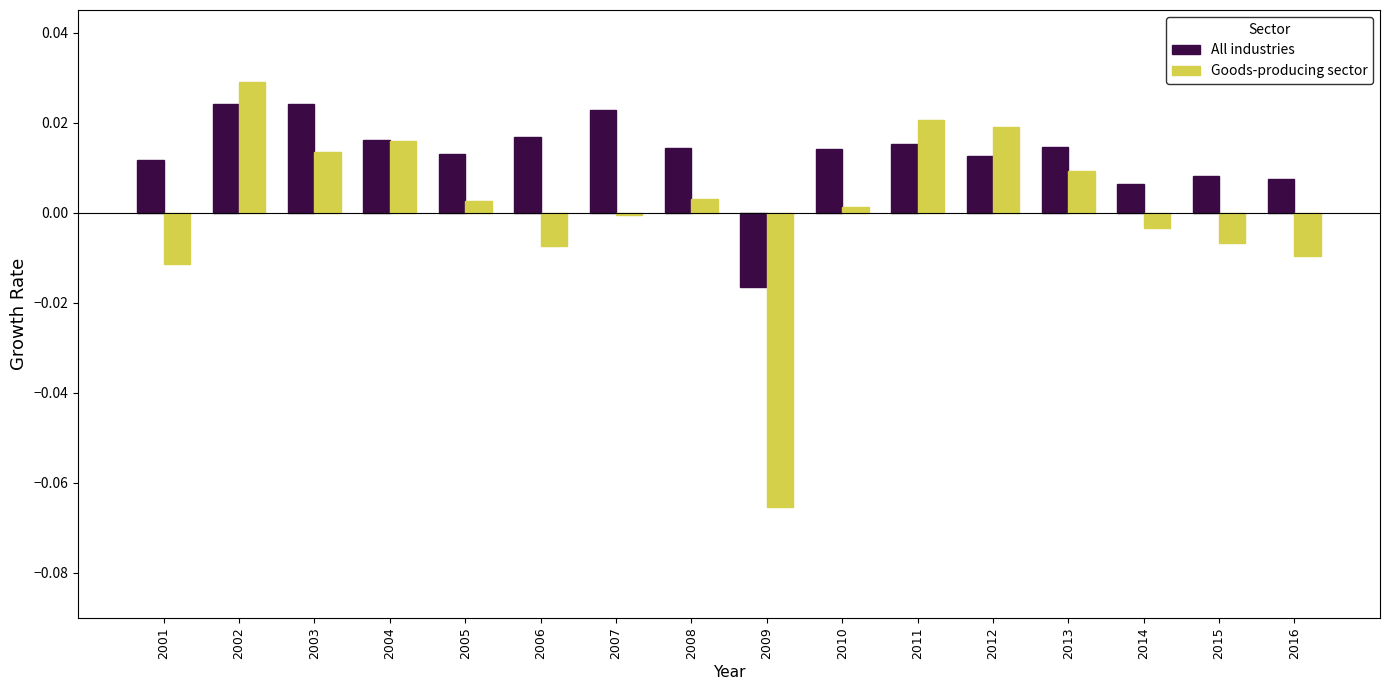

Is it true that Goods-producing sector equals 0.0 at 2008?

True